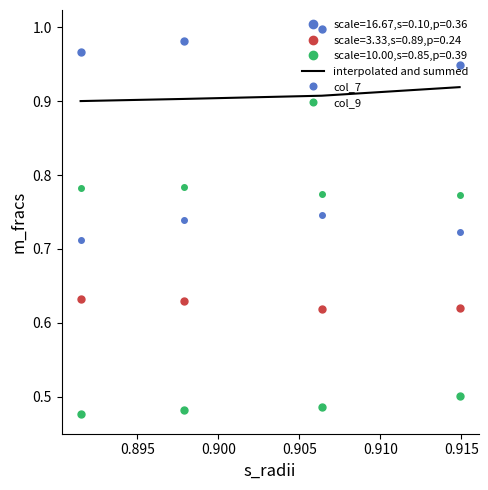

What is the value of the col_7 point at the 2nd from the left?

0.7